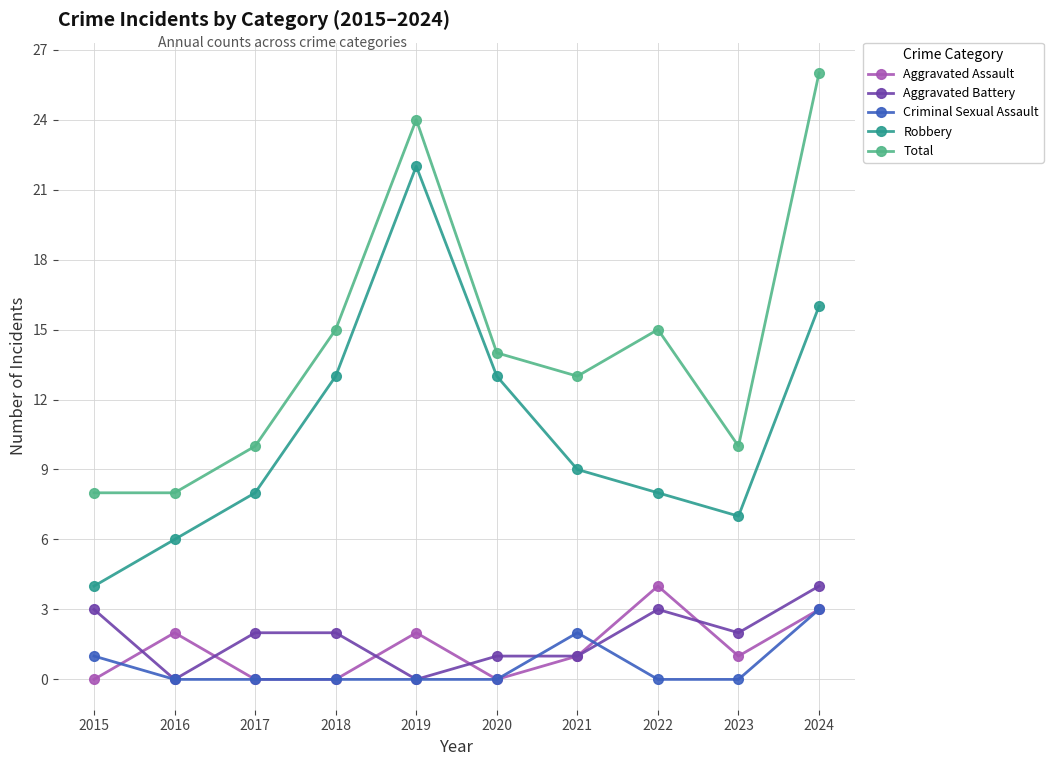

True or false: Aggravated Assault has more than 0 points higher than both neighbors.

True